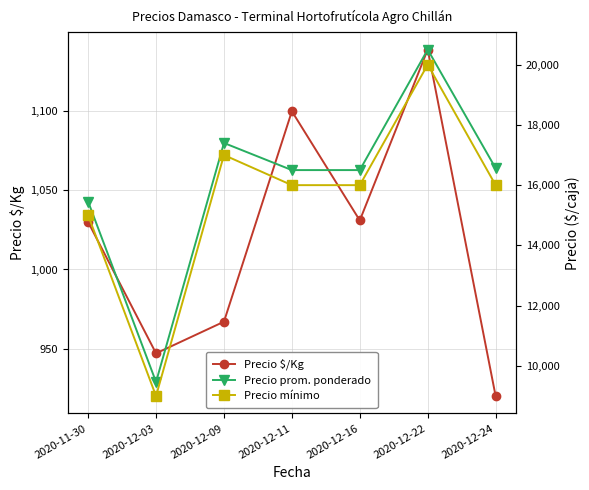

What is the difference between the Precio prom. ponderado values at 2020-12-22 and 2020-12-09?

3100